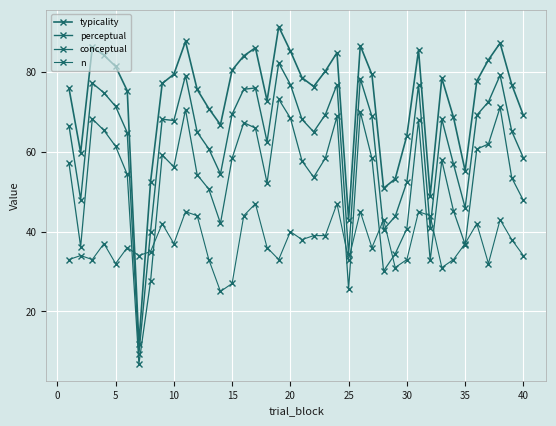

How many lines are shown in the chart?

4